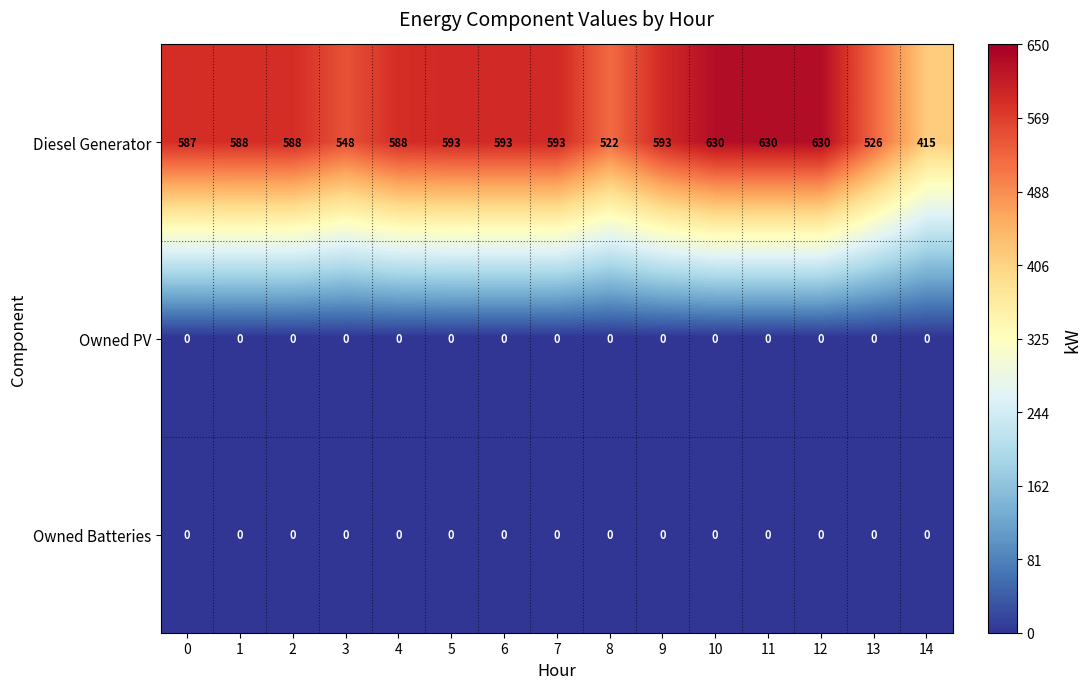

How many categories are shown in the chart?

15